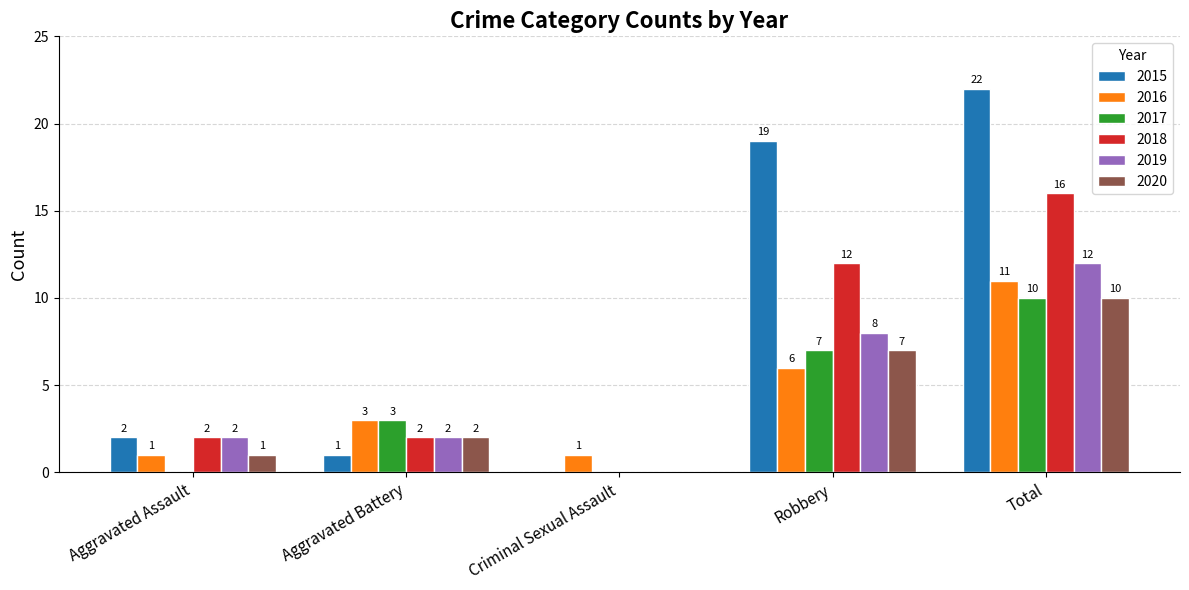

What is the highest value of the 2019 series?

12